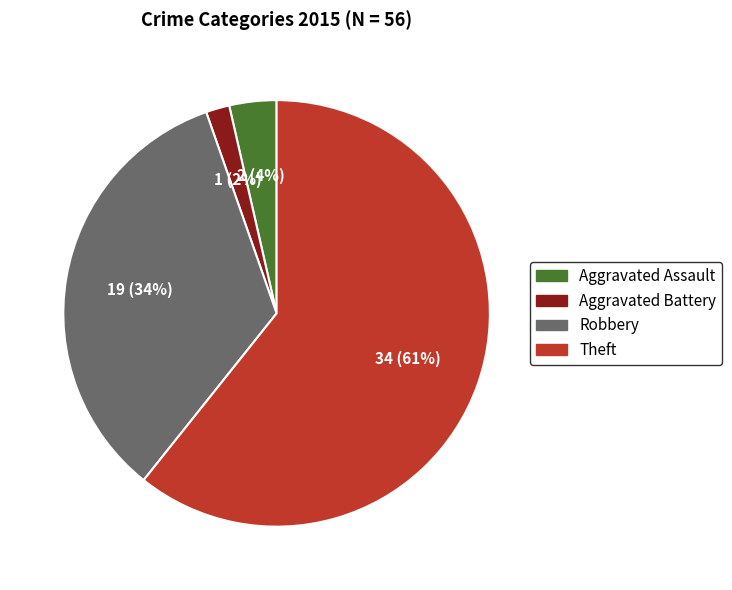

To the nearest percent, what portion does Aggravated Battery represent?

2%